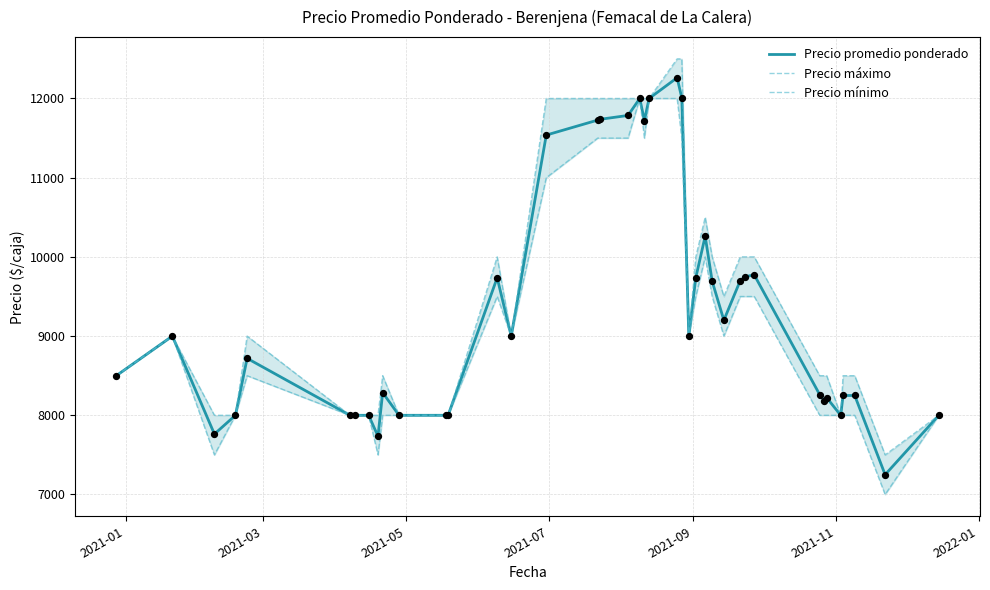

Which series contains the lowest Y value?

Precio mínimo